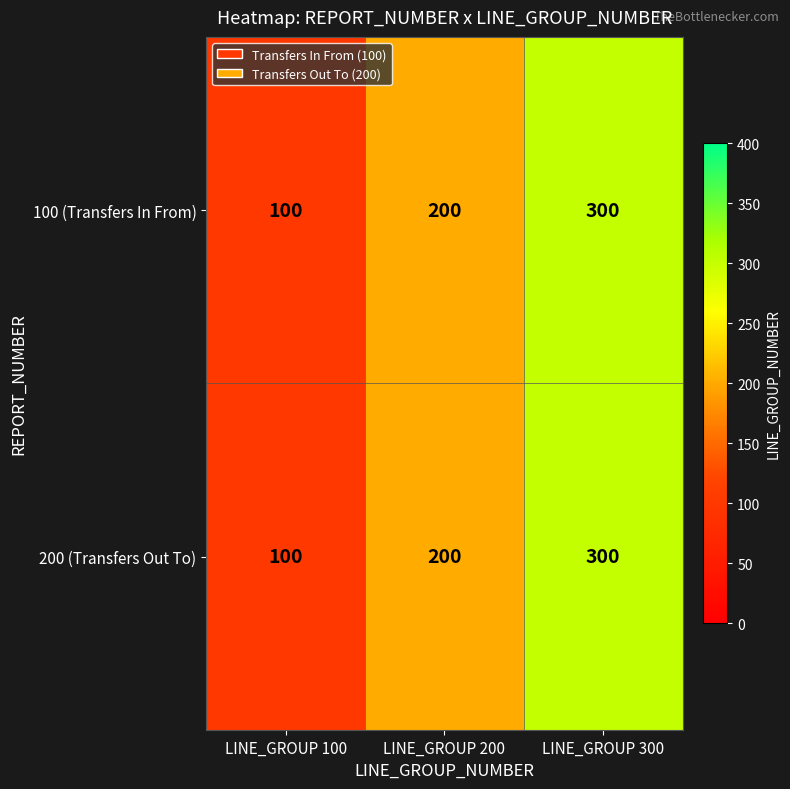

List the labels in order of 200 (Transfers Out To) value, smallest first.

LINE_GROUP 100, LINE_GROUP 200, LINE_GROUP 300